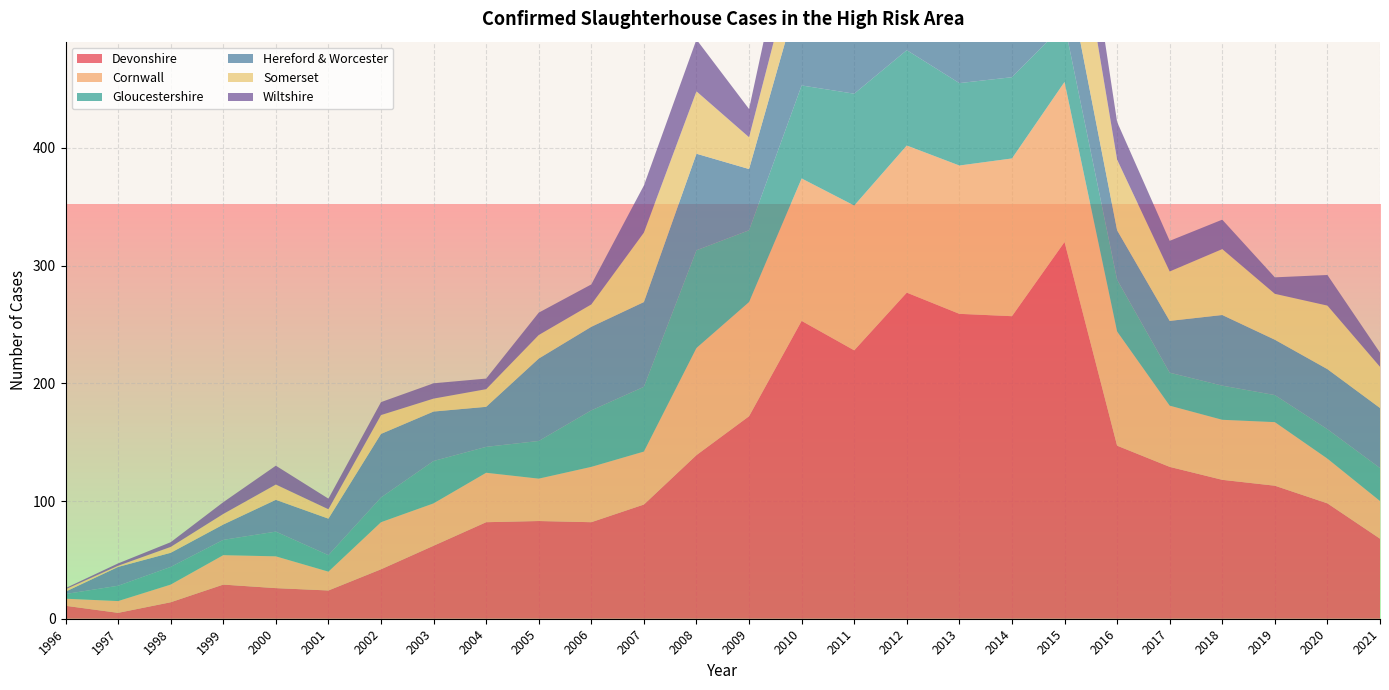

Reading right to left, list all the values displayed in this chart.

Devonshire: 2021=68	2020=98	2019=113	2018=118	2017=129	2016=147	2015=320	2014=257	2013=259	2012=277	2011=228	2010=253	2009=172	2008=139	2007=97	2006=82	2005=83	2004=82	2003=62	2002=42	2001=24	2000=26	1999=29	1998=14	1997=5	1996=11
Cornwall: 2021=32	2020=38	2019=54	2018=51	2017=52	2016=97	2015=136	2014=134	2013=126	2012=125	2011=123	2010=121	2009=97	2008=91	2007=45	2006=47	2005=36	2004=42	2003=36	2002=40	2001=16	2000=27	1999=25	1998=15	1997=10	1996=6
Gloucestershire: 2021=28	2020=25	2019=23	2018=29	2017=28	2016=44	2015=49	2014=69	2013=70	2012=81	2011=95	2010=79	2009=61	2008=83	2007=55	2006=48	2005=32	2004=22	2003=36	2002=21	2001=14	2000=21	1999=13	1998=15	1997=13	1996=4
Hereford & Worcester: 2021=51	2020=51	2019=47	2018=60	2017=44	2016=42	2015=54	2014=56	2013=92	2012=77	2011=85	2010=86	2009=52	2008=82	2007=72	2006=71	2005=70	2004=34	2003=42	2002=54	2001=31	2000=27	1999=13	1998=12	1997=16	1996=2
Somerset: 2021=35	2020=54	2019=39	2018=56	2017=42	2016=60	2015=98	2014=86	2013=69	2012=94	2011=43	2010=43	2009=27	2008=53	2007=59	2006=19	2005=20	2004=15	2003=11	2002=16	2001=8	2000=13	1999=9	1998=5	1997=1	1996=2
Wiltshire: 2021=12	2020=26	2019=14	2018=25	2017=26	2016=32	2015=60	2014=63	2013=76	2012=75	2011=47	2010=58	2009=24	2008=44	2007=40	2006=17	2005=19	2004=9	2003=13	2002=11	2001=9	2000=16	1999=10	1998=4	1997=2	1996=1